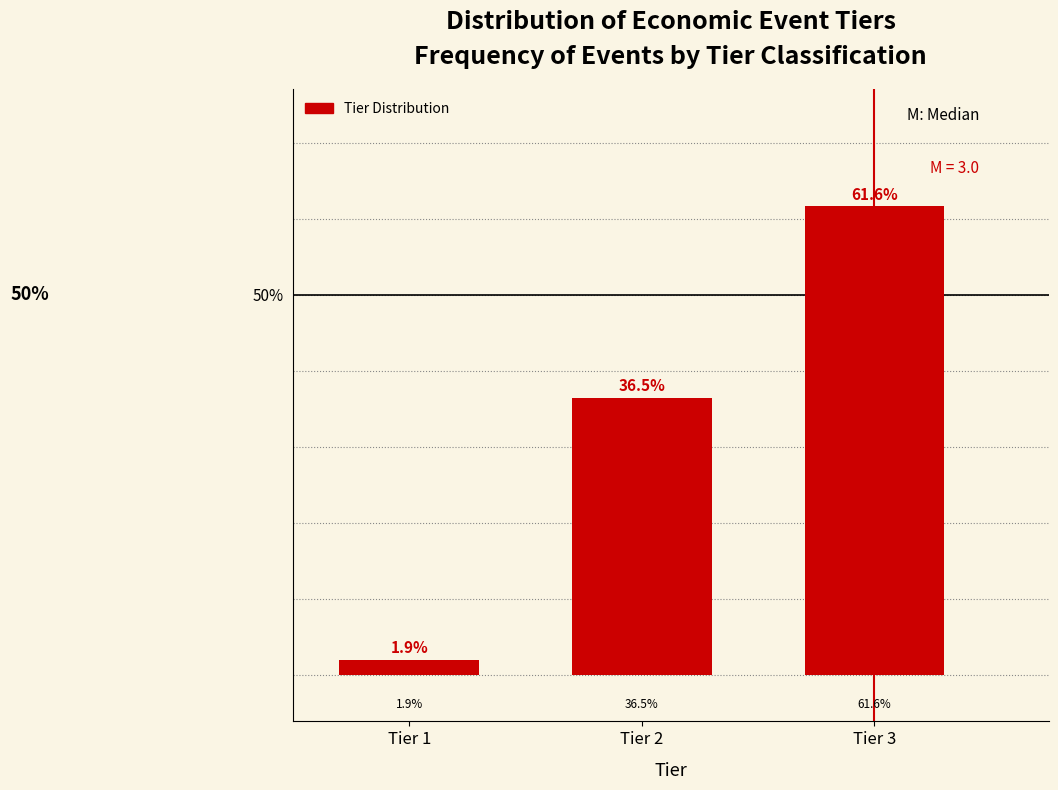

Reading right to left, what are all the values shown in this chart?

61.6	36.5	1.9